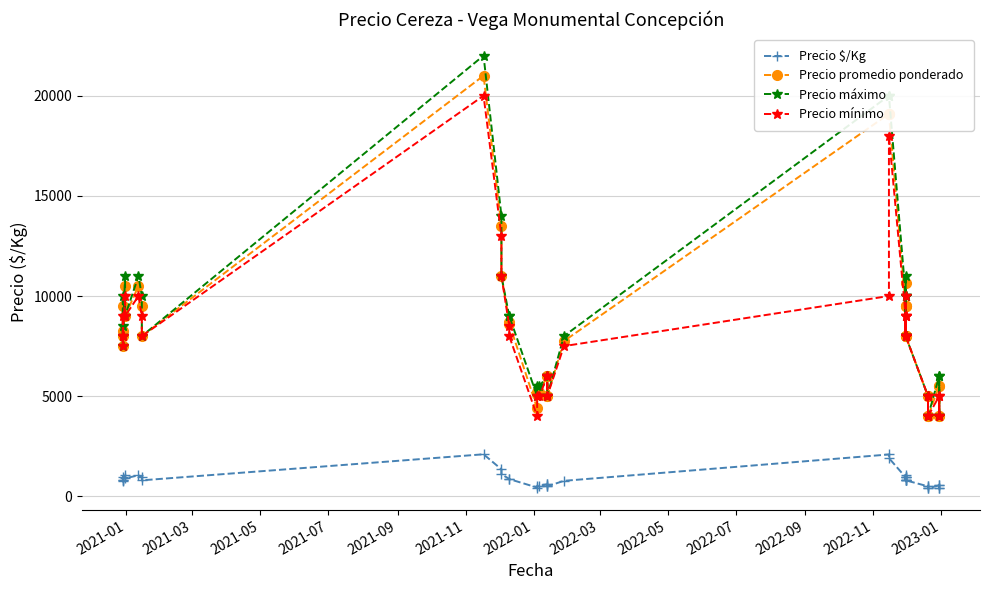

The Precio máximo series shows 6294 at 37. True or false?

False